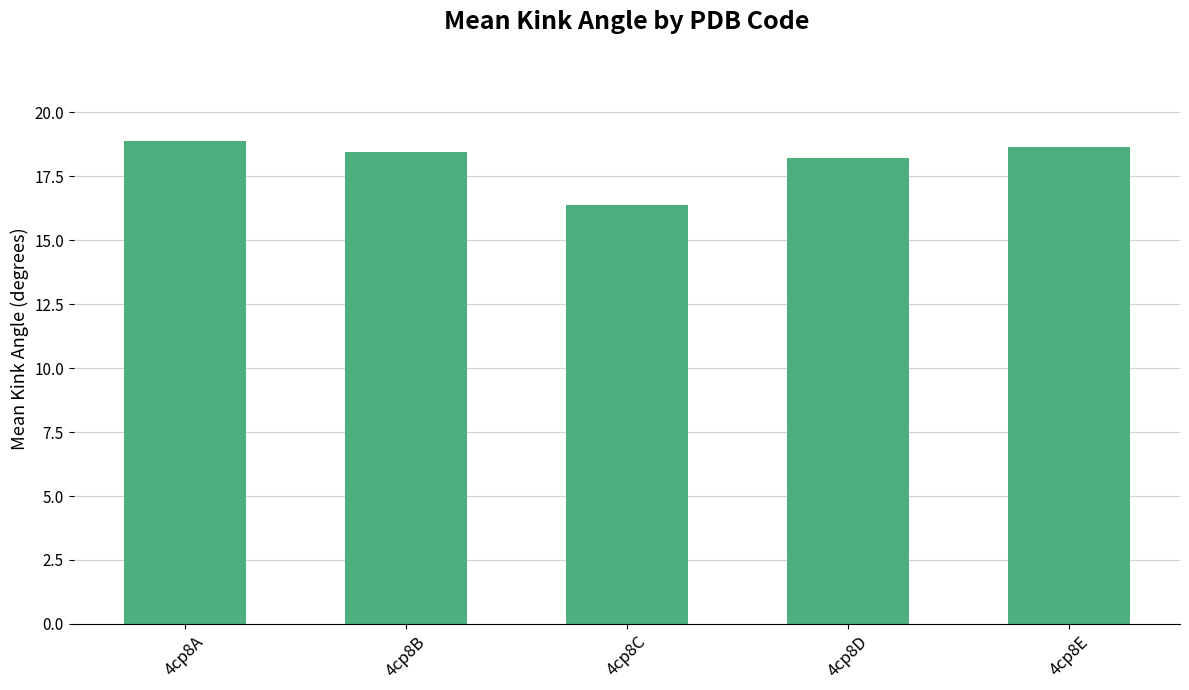

Count the number of data series in this chart.

1